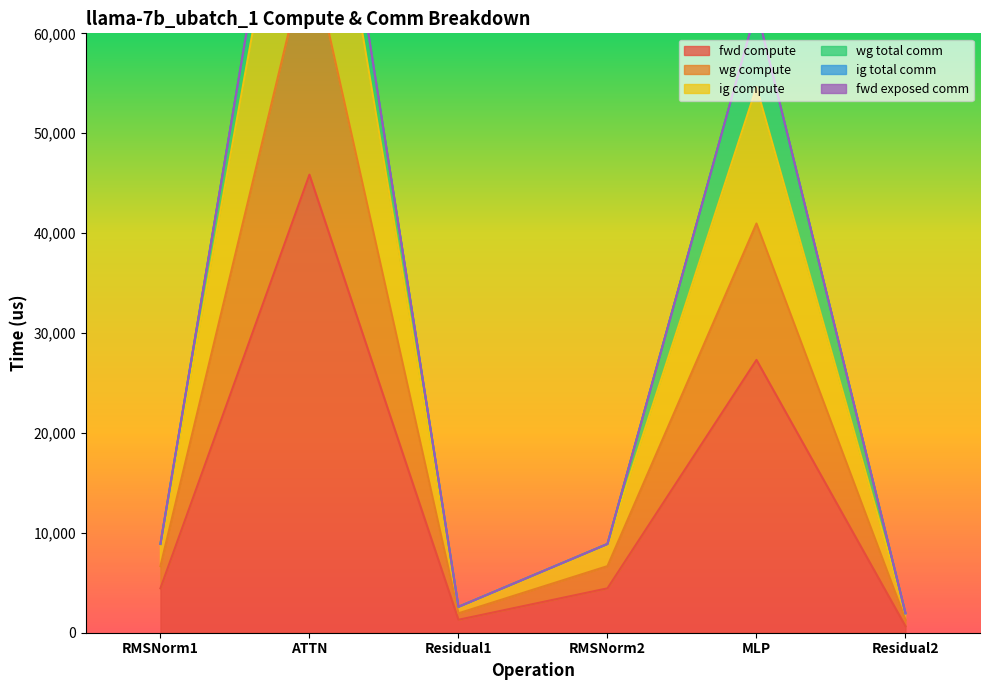

Where is fwd compute nearest to the value 23250?

MLP